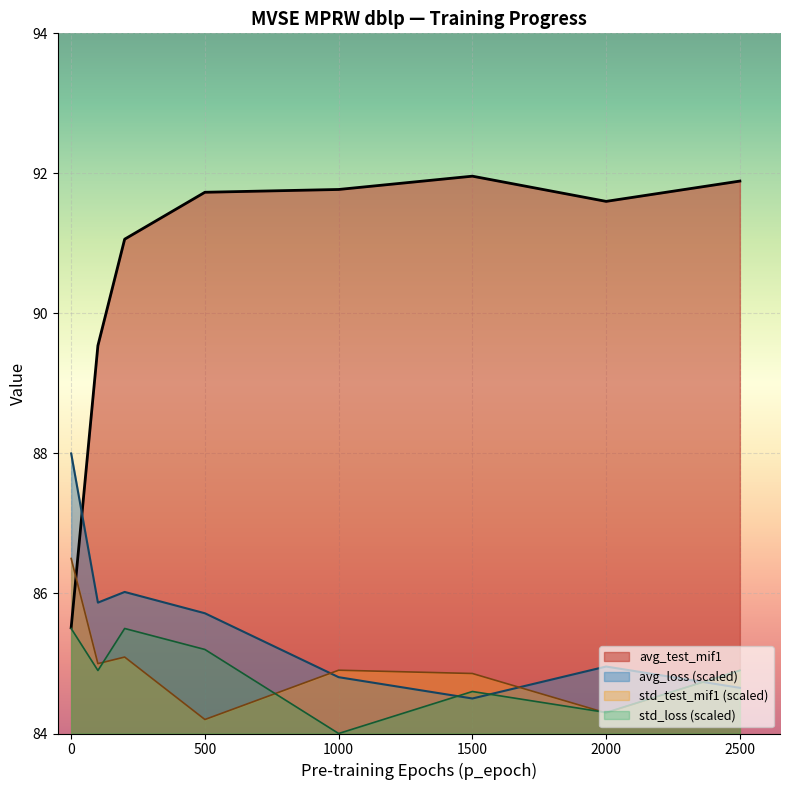

How many lines are shown in the chart?

4